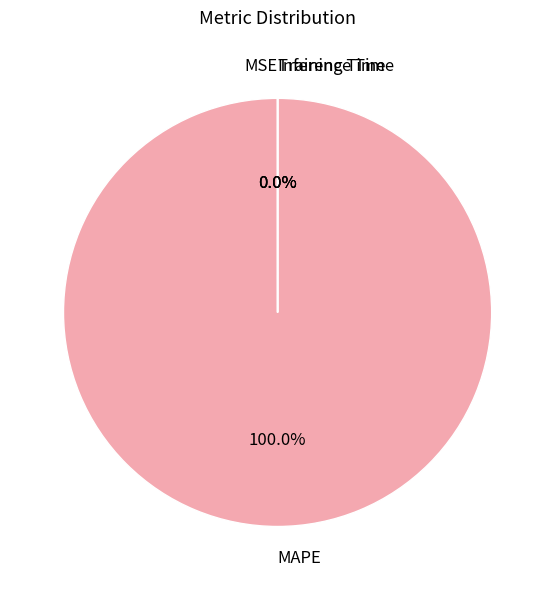

Which slice is the largest?

MAPE